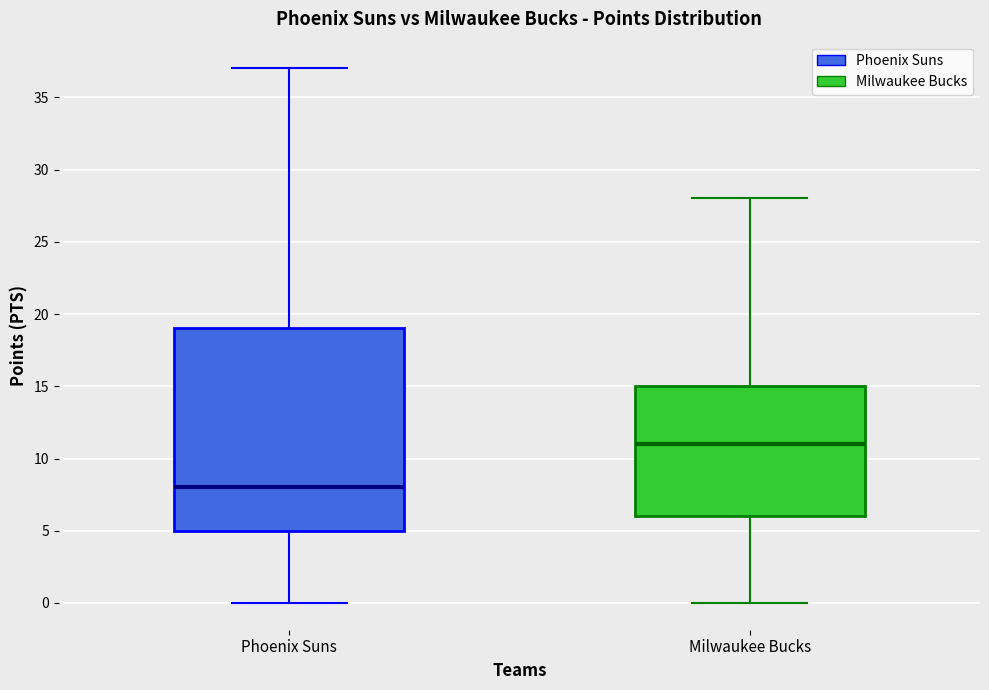

Where does the median line of the box for Phoenix Suns sit on the y-axis? The values are not printed on the chart, so give them approximately, as read against the axis.

8